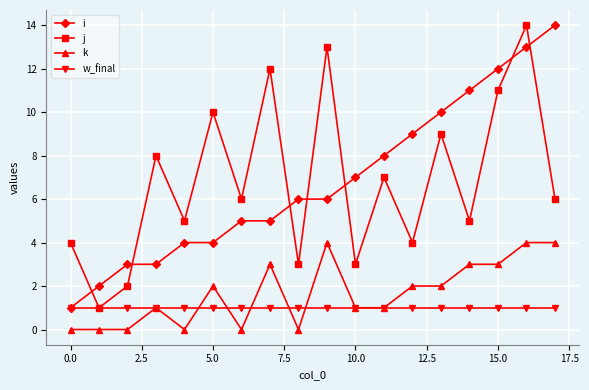

True or false: k and i cross at least once.

False